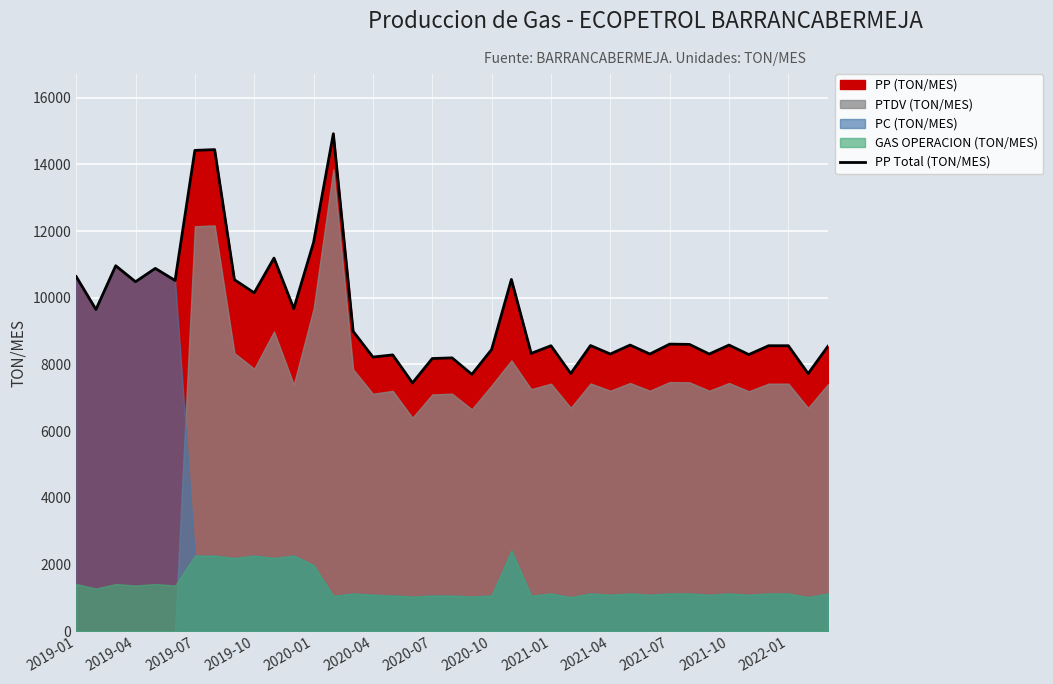

What is the highest value of the PP Total (TON/MES) series?

14916.4